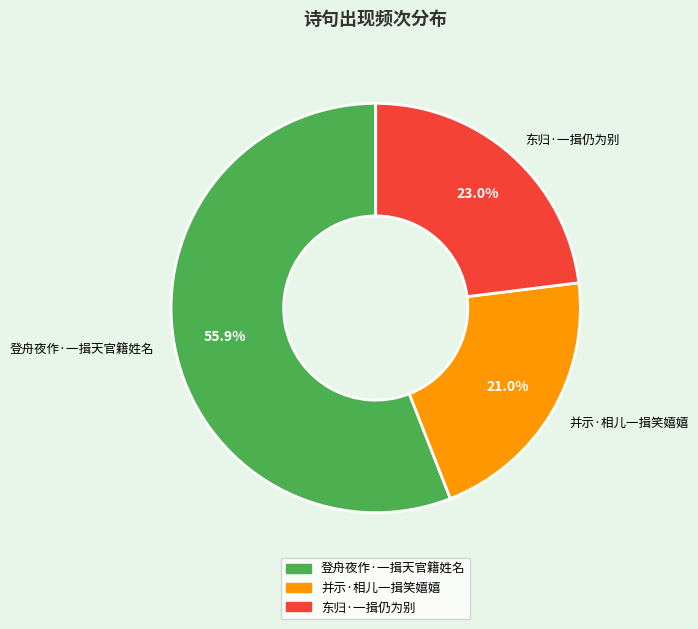

To the nearest percent, what is the average slice percentage?

33%